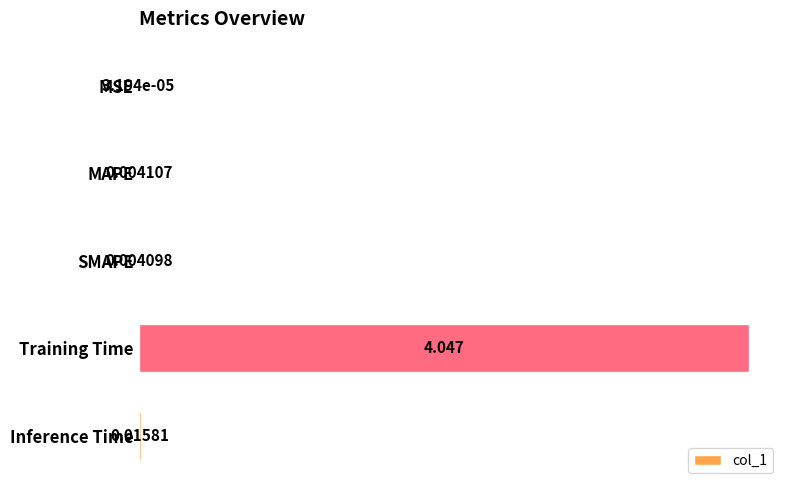

Which category has the highest value across all series?

Training Time